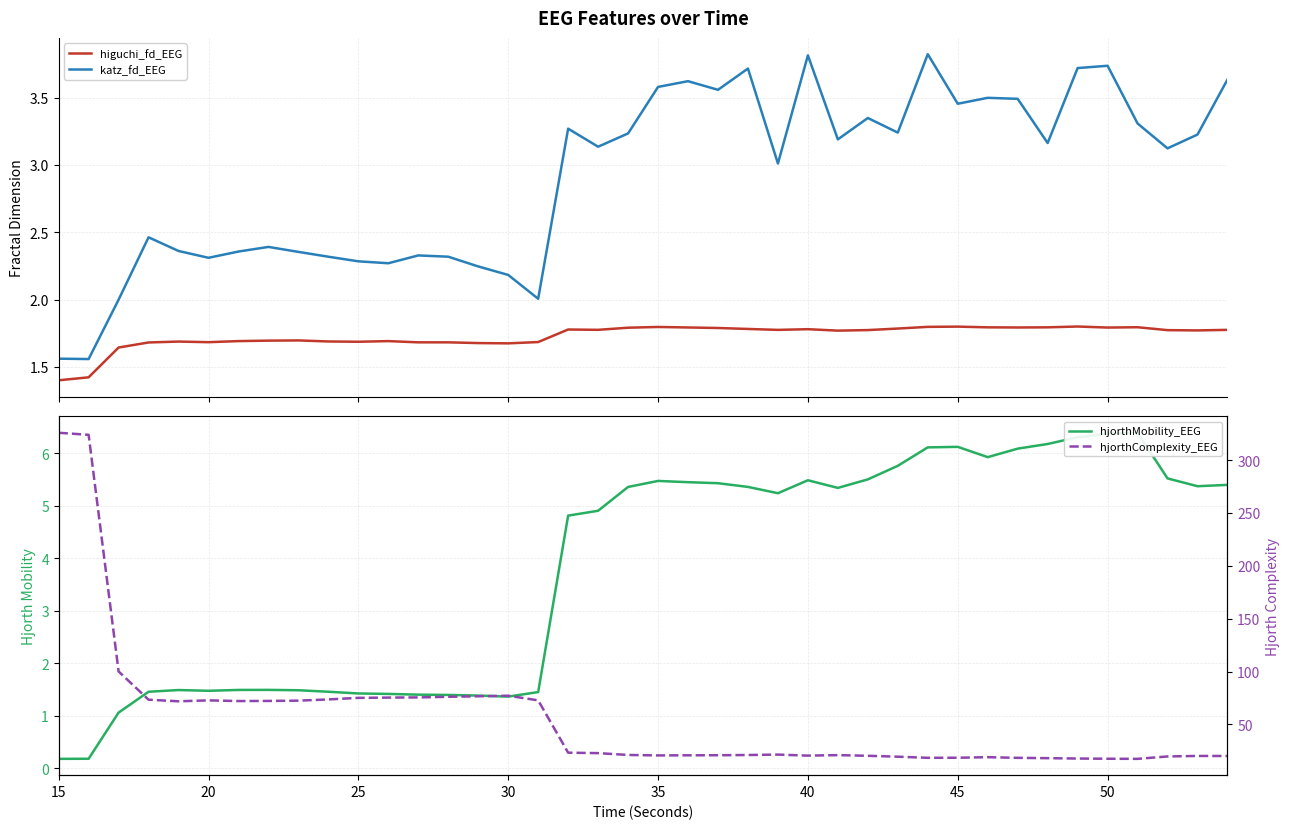

How many values in the katz_fd_EEG series exceed 3?

23